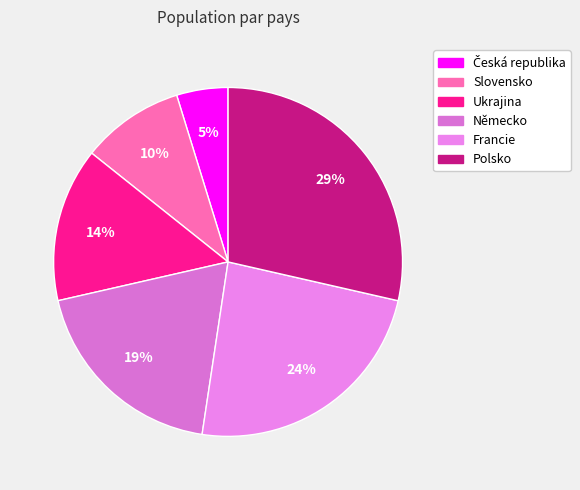

How many segments does this pie chart have?

6